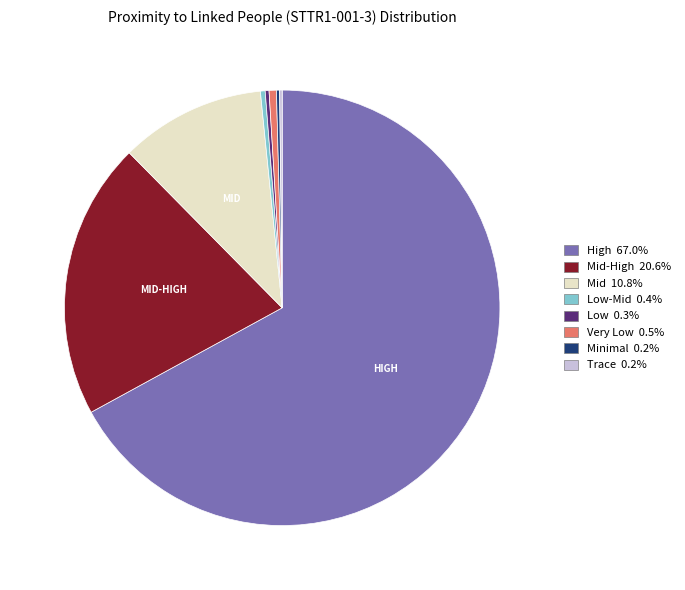

Is there any slice that represents more than half of the pie?

Yes